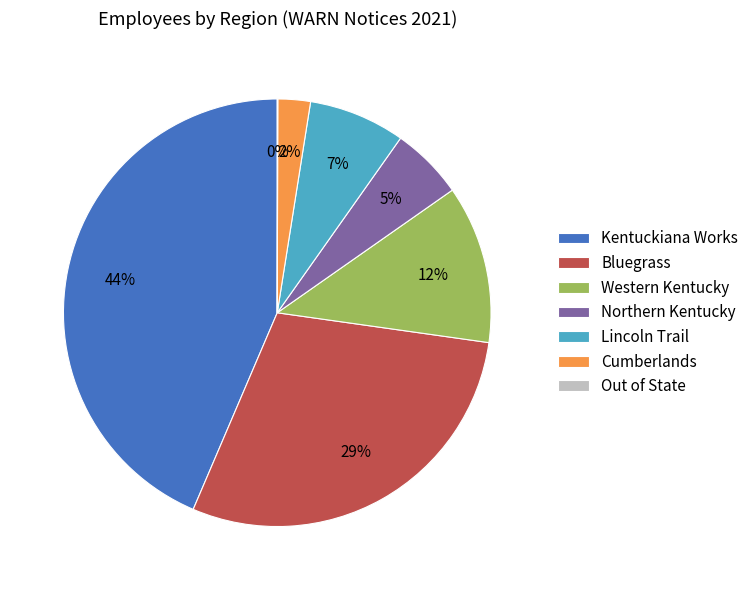

Is the sum of Lincoln Trail and Cumberlands greater than half?

No